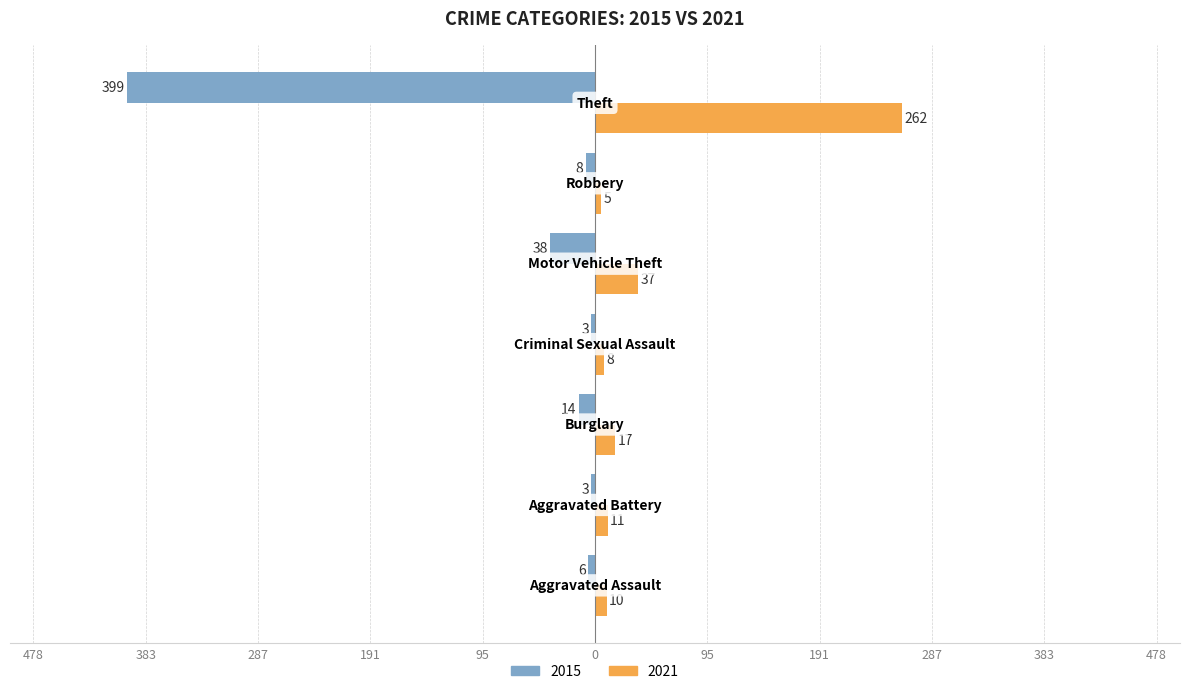

What are all the series names shown in the legend?

2015, 2021